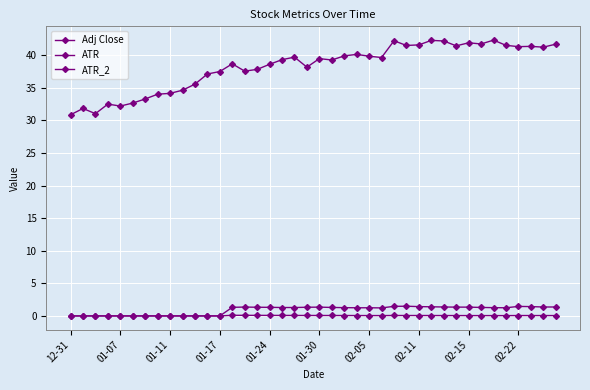

How many data points does each series have?

40